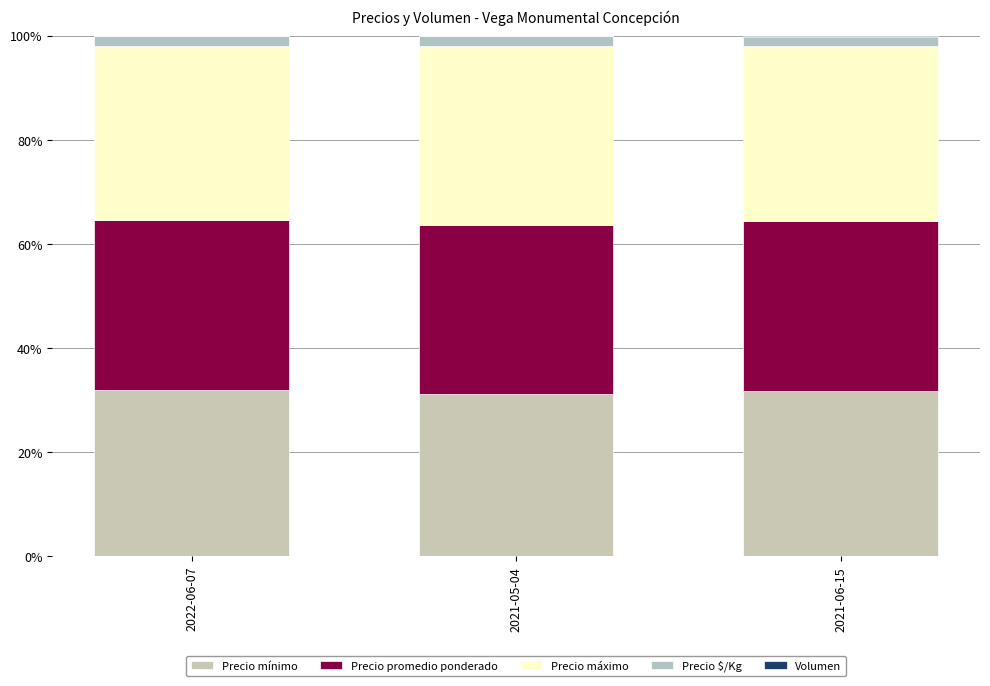

Does the chart contain stacked bars?

Yes